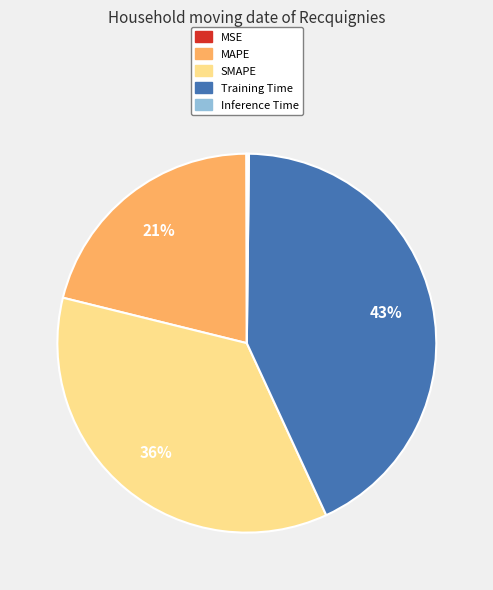

To the nearest percent, what is the average slice percentage?

20%